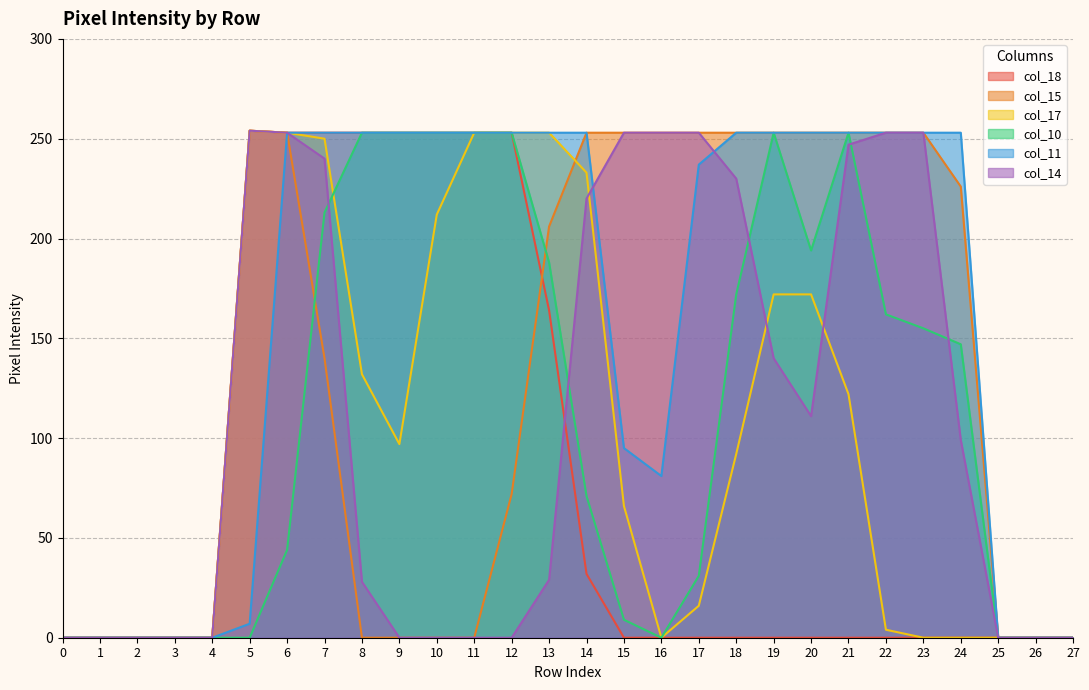

Which series has the largest range (max minus min)?

col_18